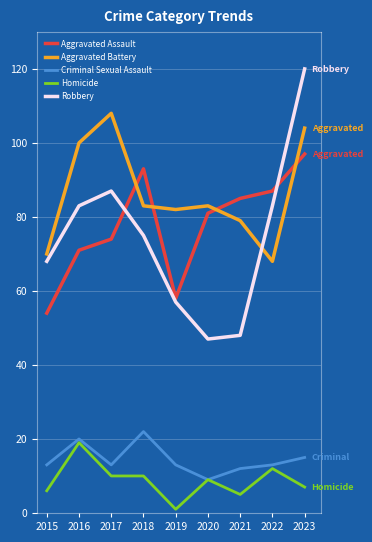

What are all the series names shown in the legend?

Aggravated Assault, Aggravated Battery, Criminal Sexual Assault, Homicide, Robbery